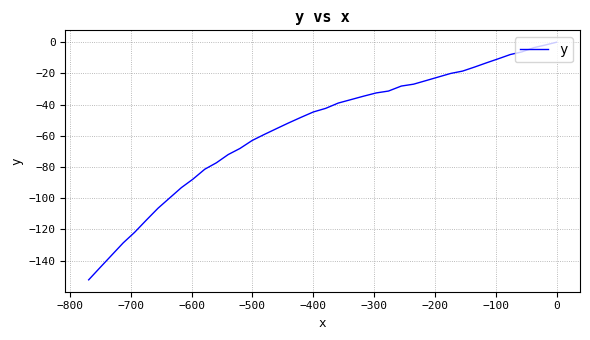

Count the number of categories in the chart.

40